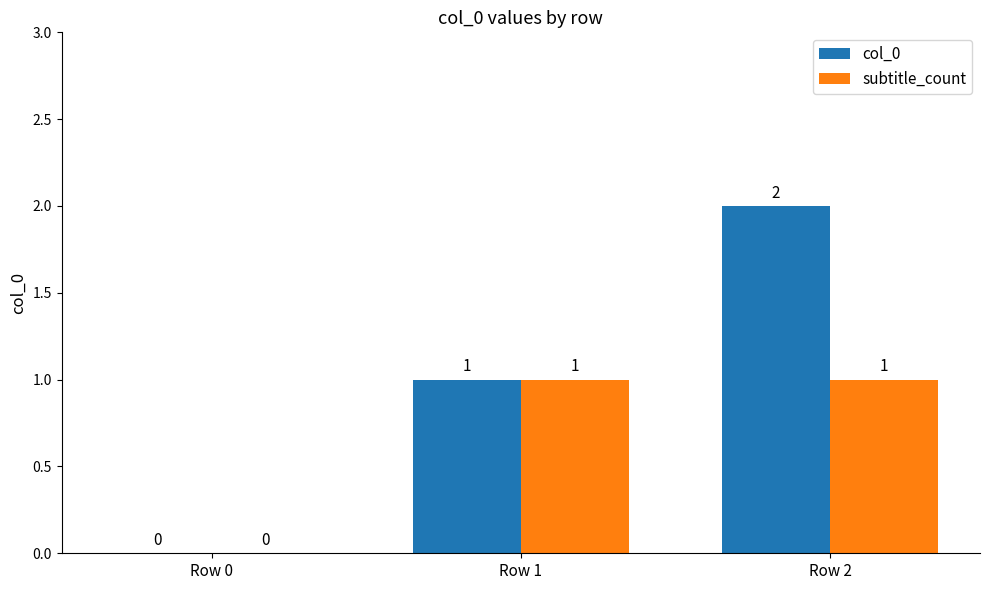

Which series has the largest total across all categories?

col_0